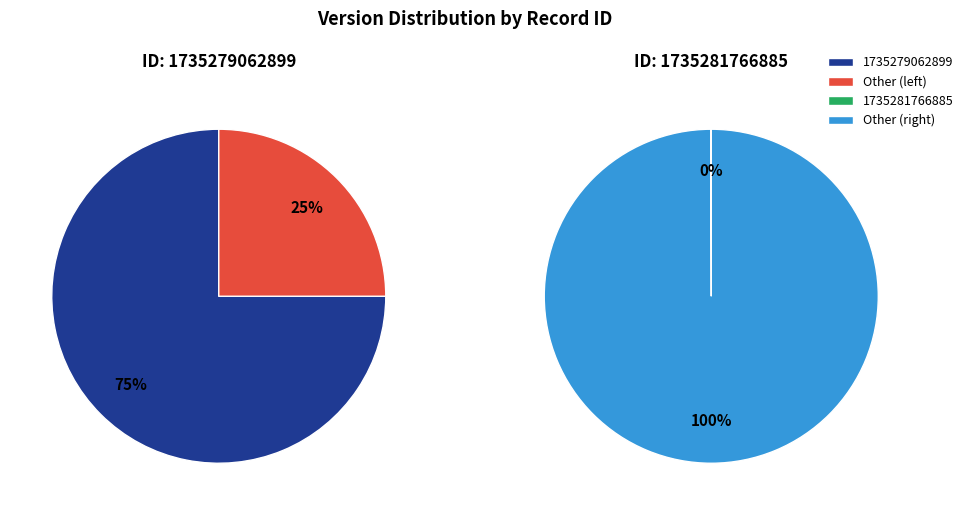

Count the number of slices in the pie.

2